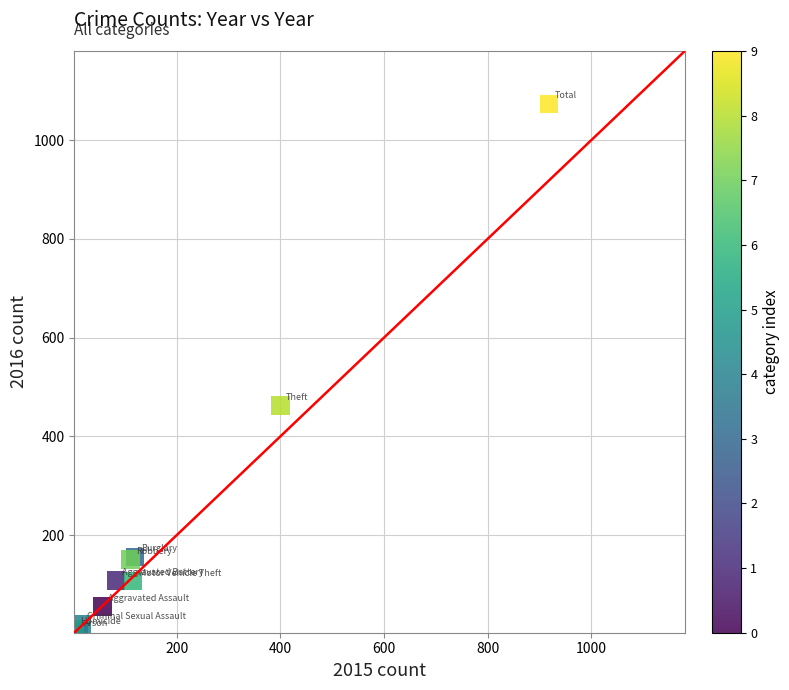

What Y value in the scatter plot is closest to 538?

462